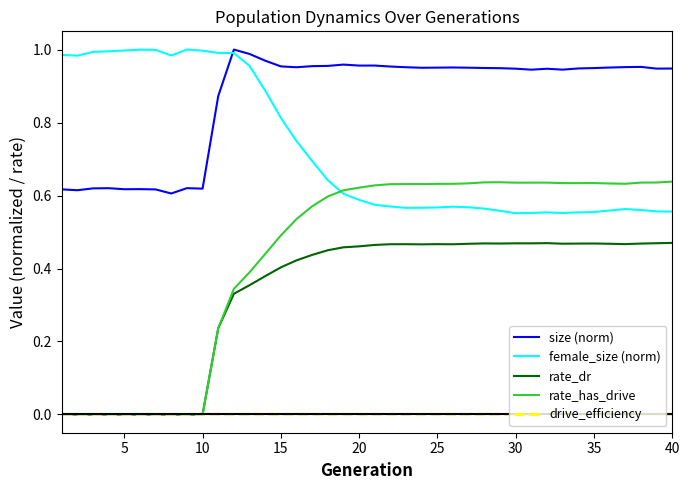

Which series has the largest total across all categories?

size (norm)